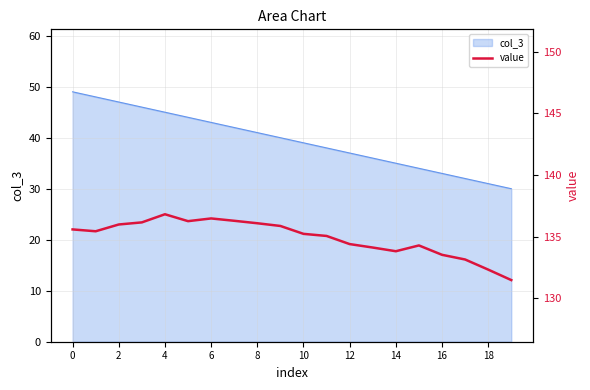

Approximately how many times larger is the value at 16 compared to 17?

1.0